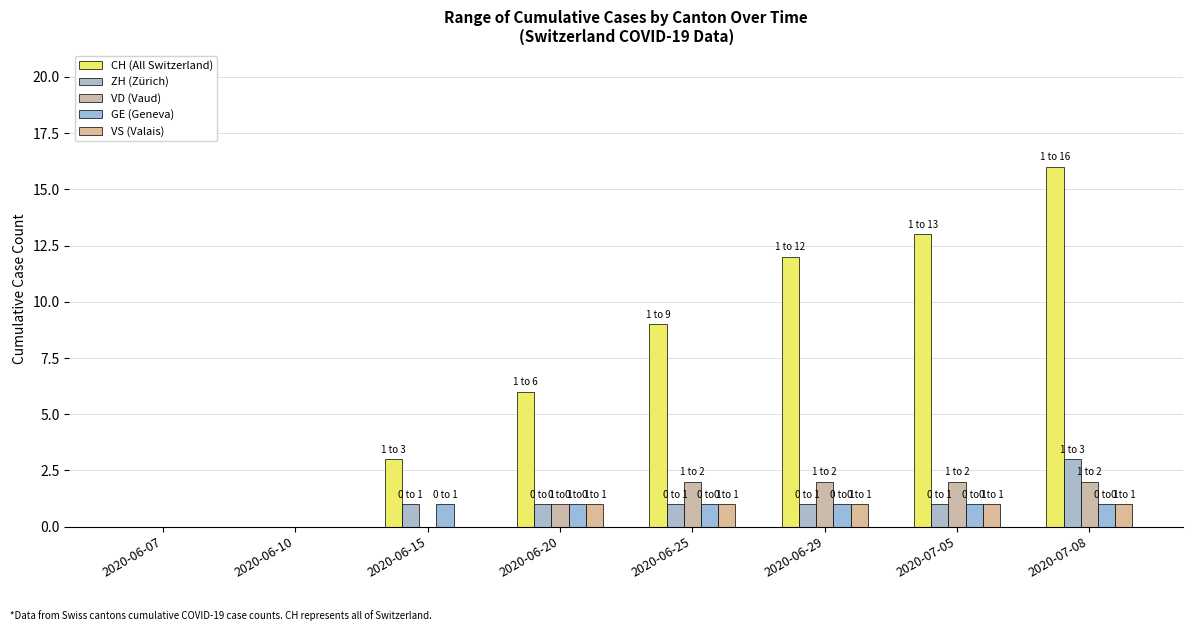

What is the approximate value of ZH (Zürich) at 2020-06-20?

1